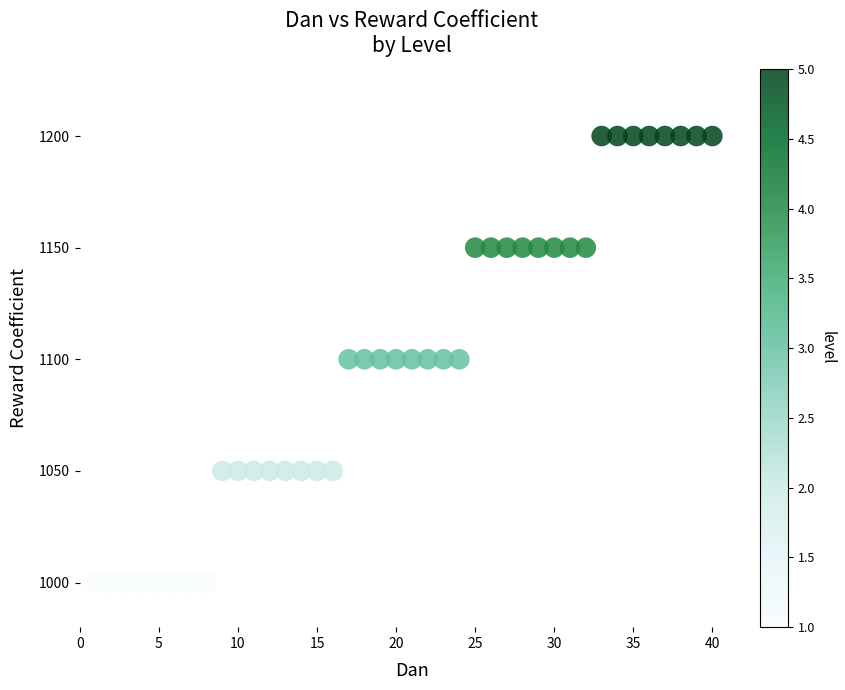

What is the range of X values (max minus min)?

39